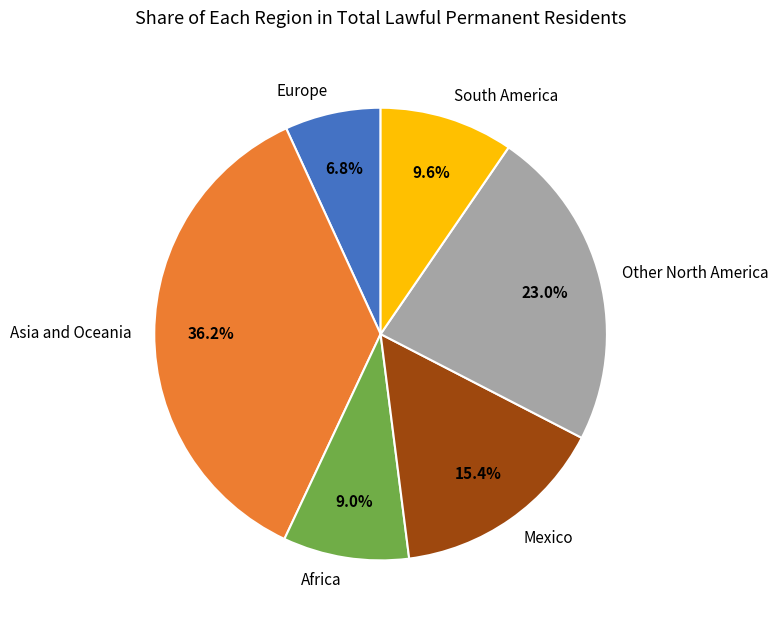

Is South America the majority of the pie?

No